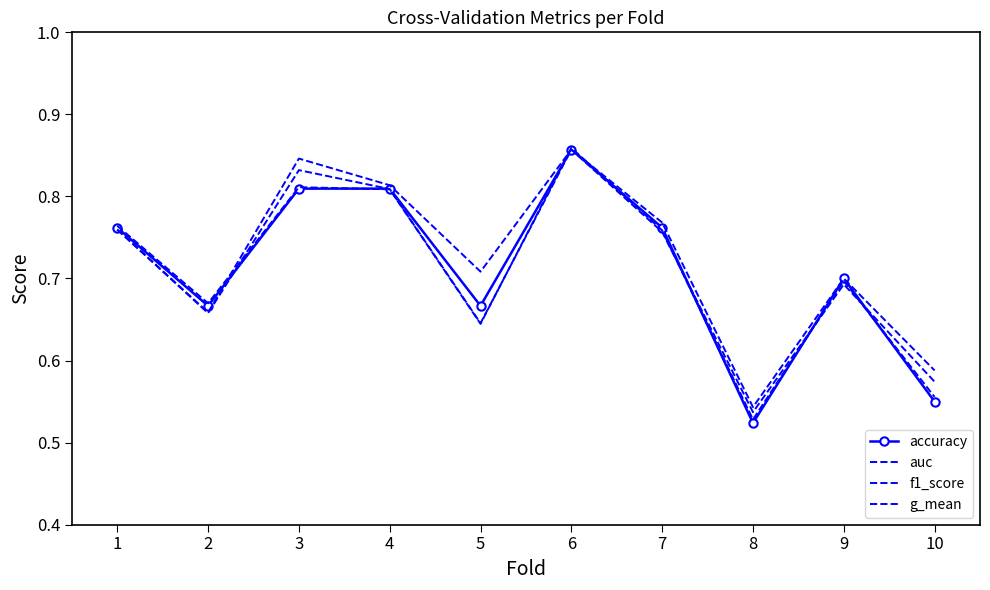

How many g_mean values are between 0 and 1?

10